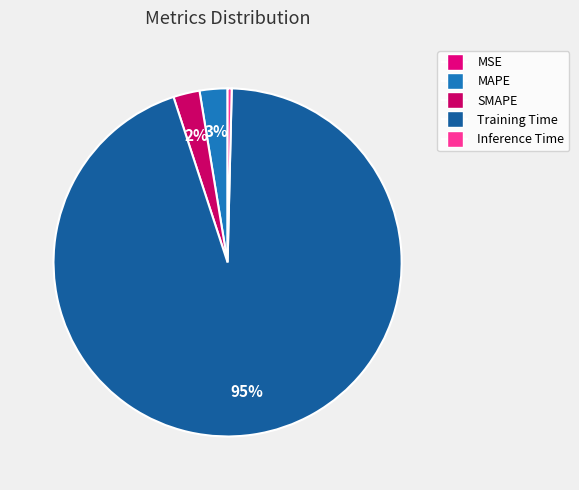

Which slice is the largest?

Training Time